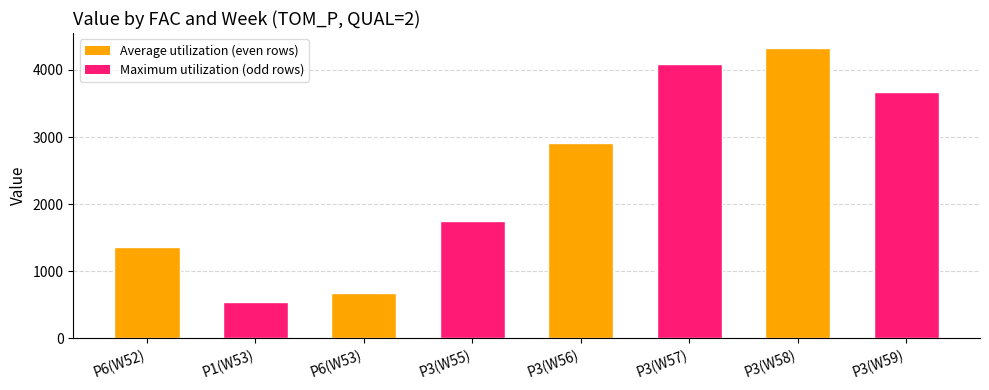

How many data points are less than 2917?

4